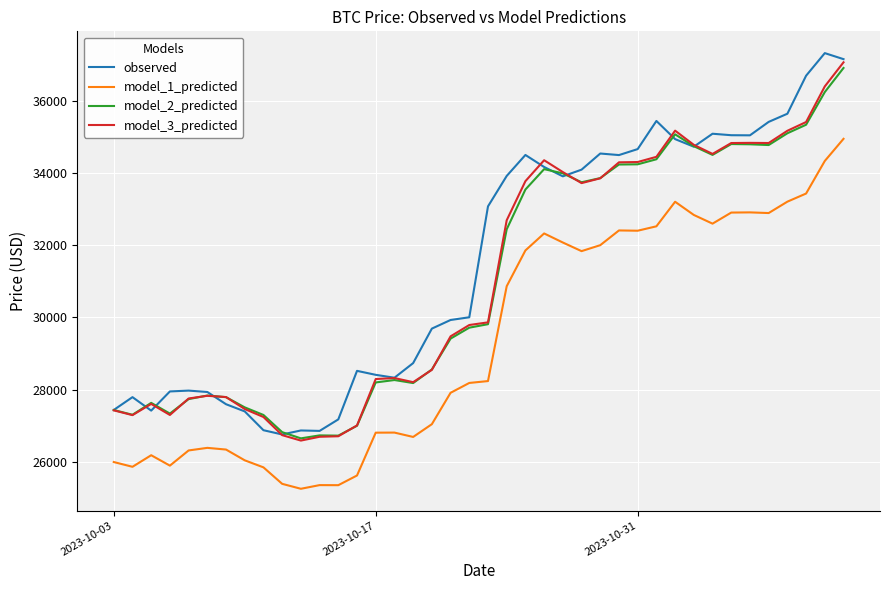

What is the average value of the observed series?

31486.3